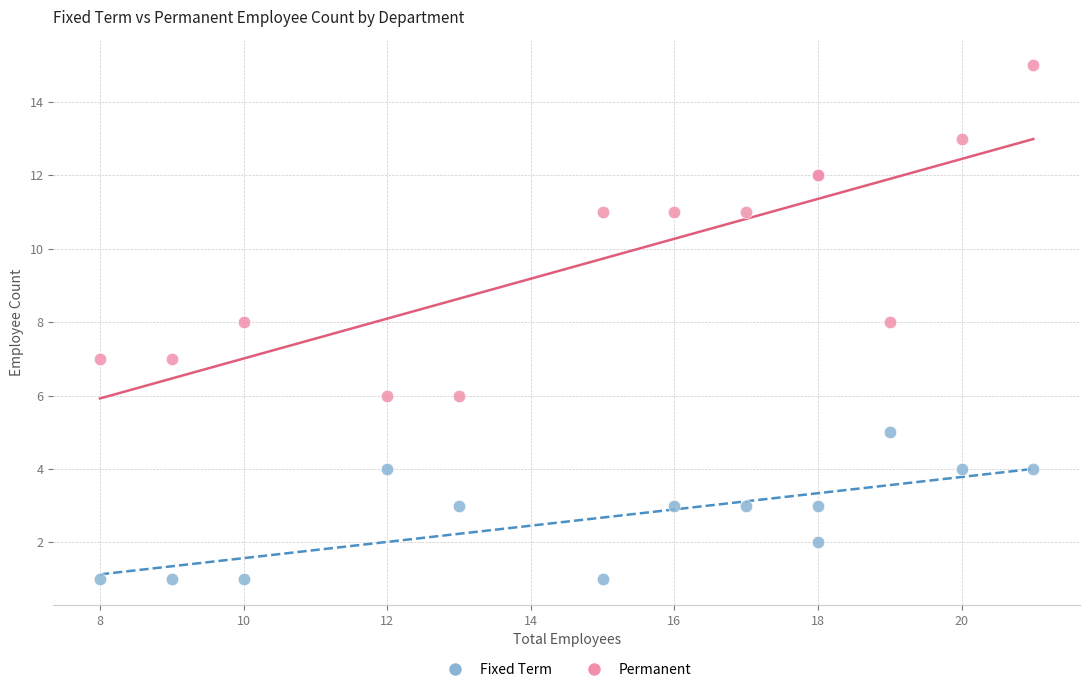

What is the X range (max minus min) for the scatter plot?

13